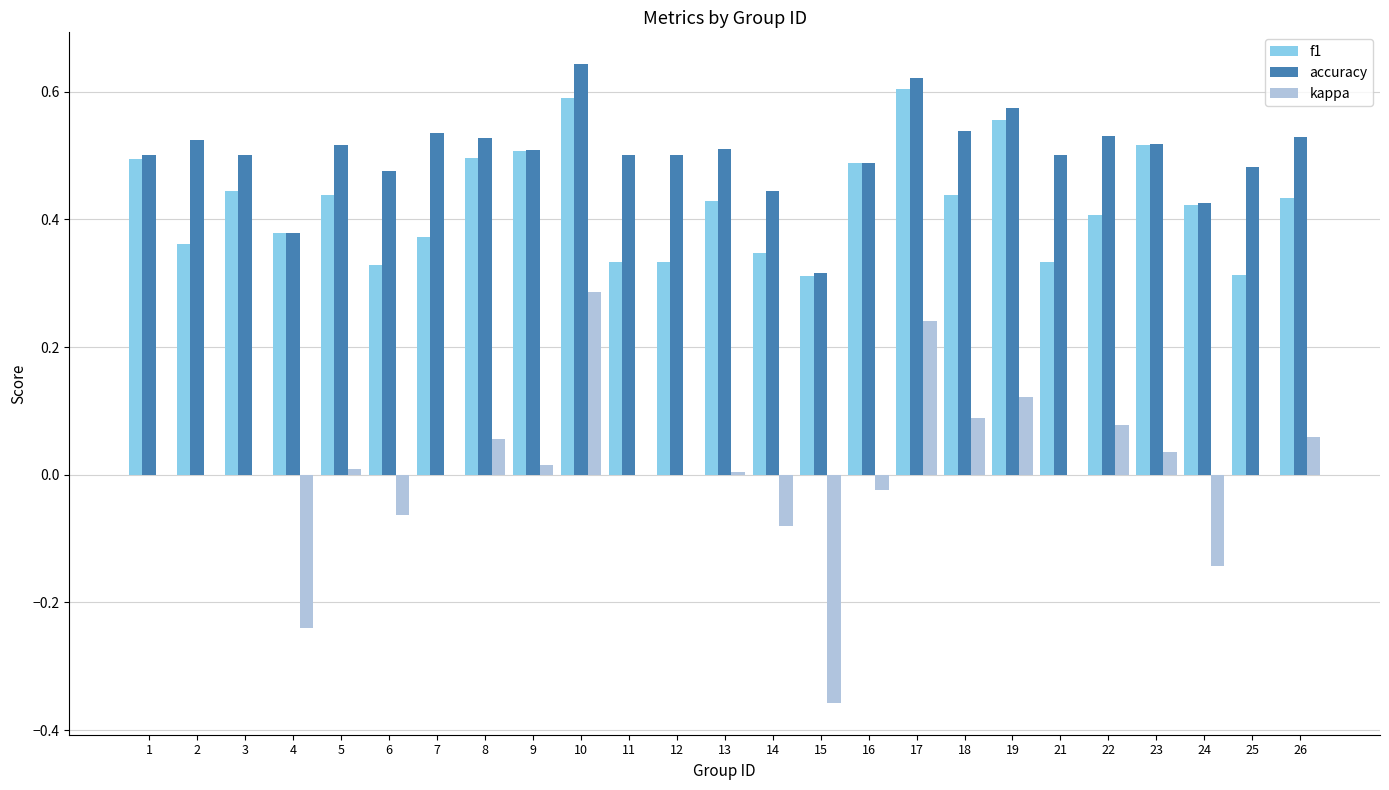

What is the sum of all f1 values?

10.7